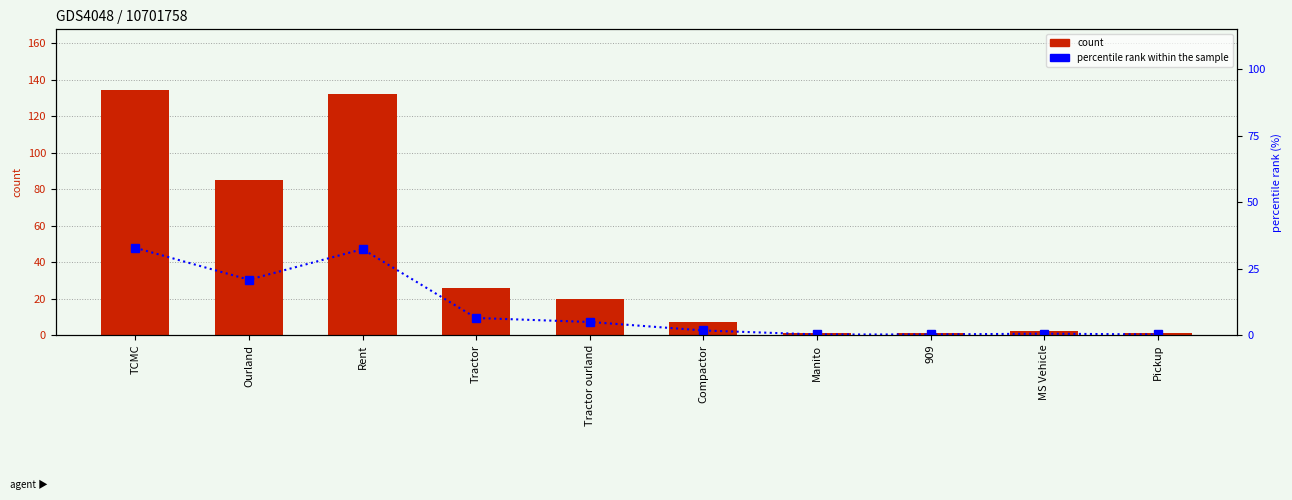

What is the label of the 1st bar from the right?

Pickup